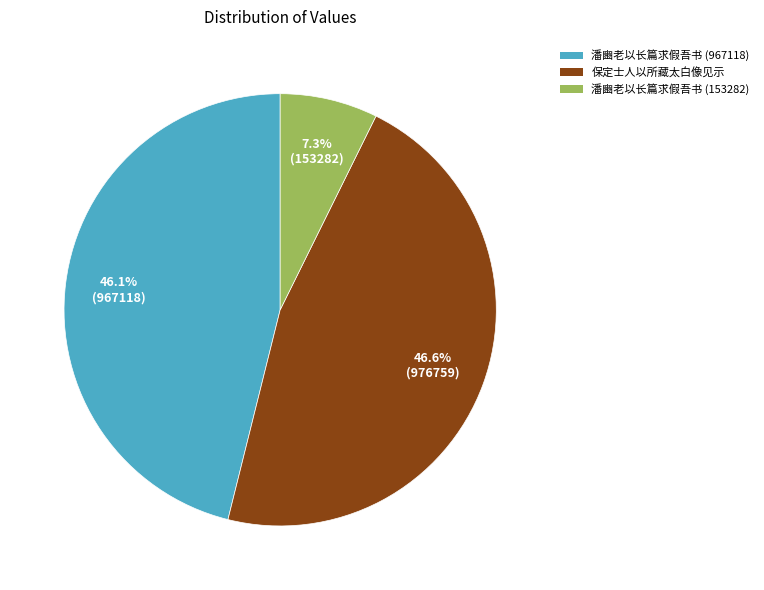

Is there any slice that represents more than half of the pie?

No